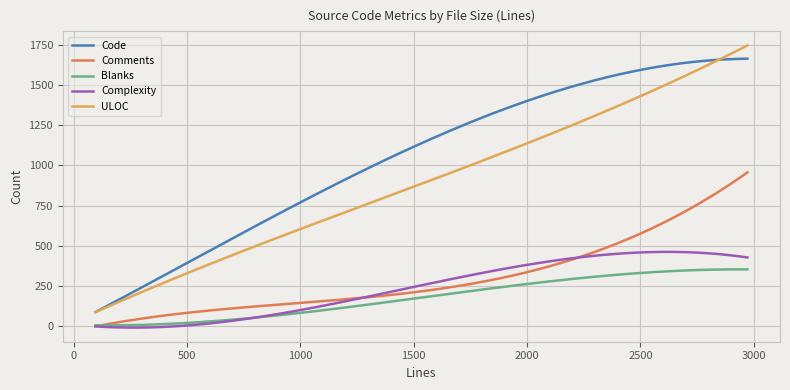

Rank the series by their maximum value, from highest to lowest.

ULOC, Code, Comments, Complexity, Blanks